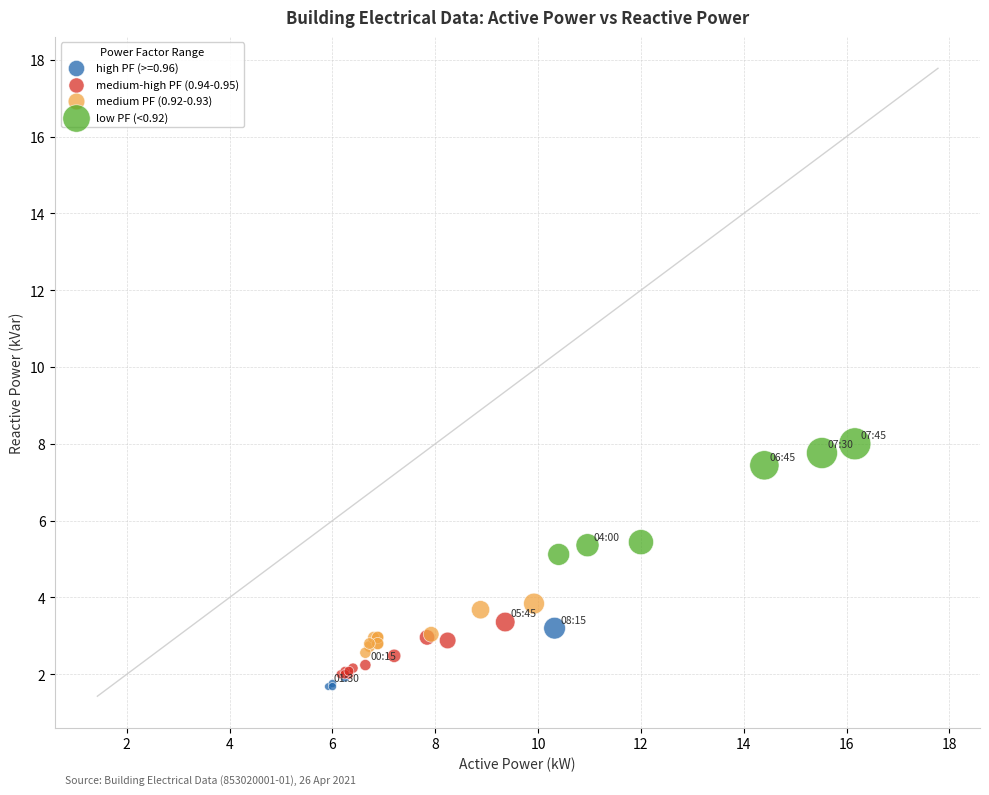

Which series has the largest Y range (max minus min)?

low PF (<0.92)